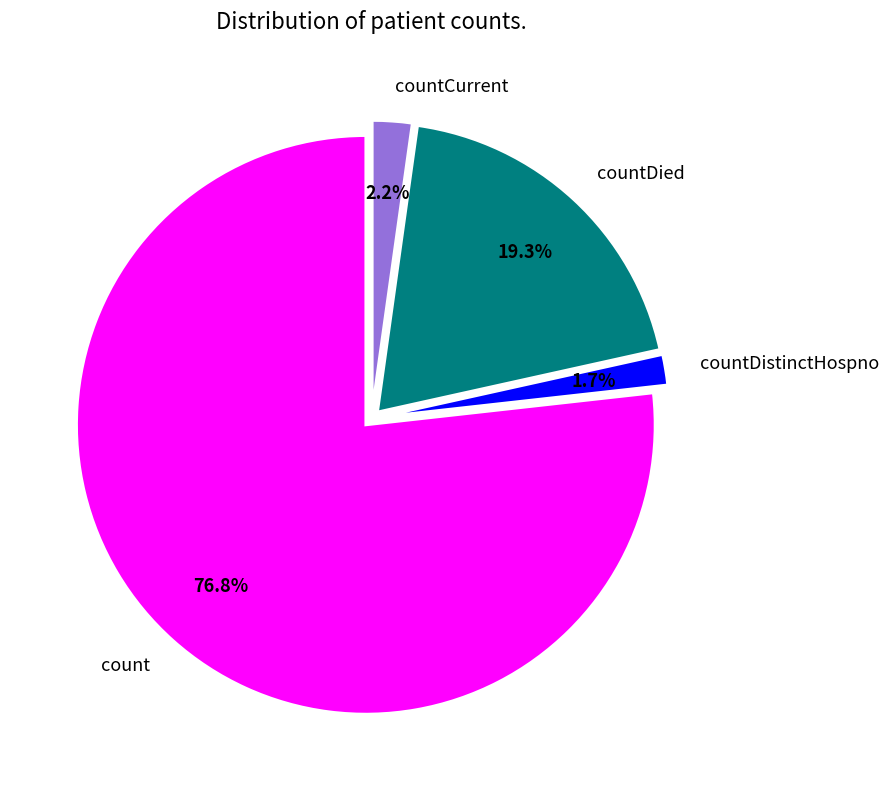

What percentage do count and countDied together represent?

96.1%